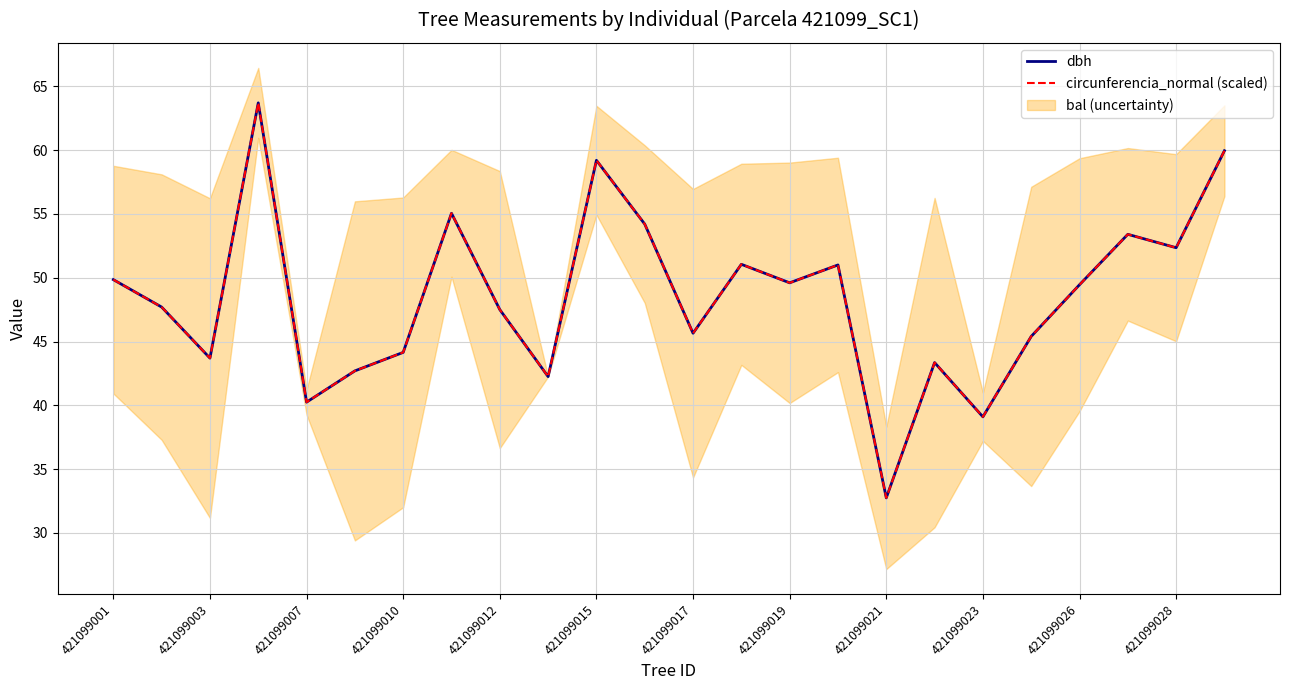

Is it true that dbh equals 26.6 at 421099023?

False